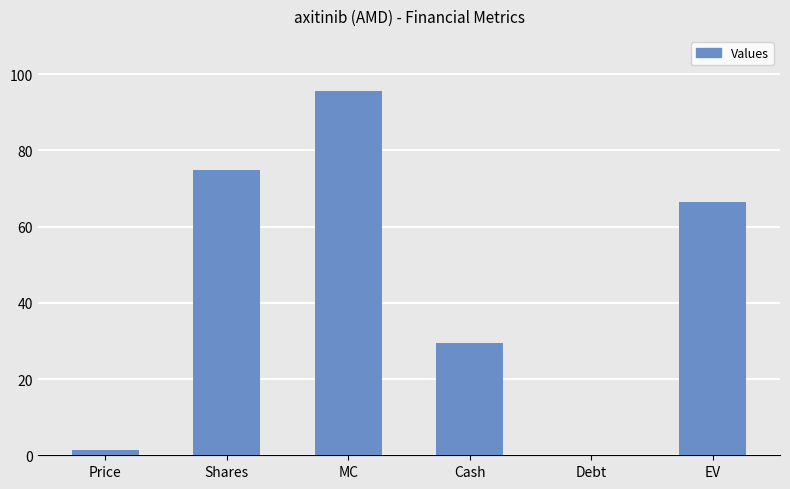

What is the ratio of the value at Shares to the value at Cash?

2.5